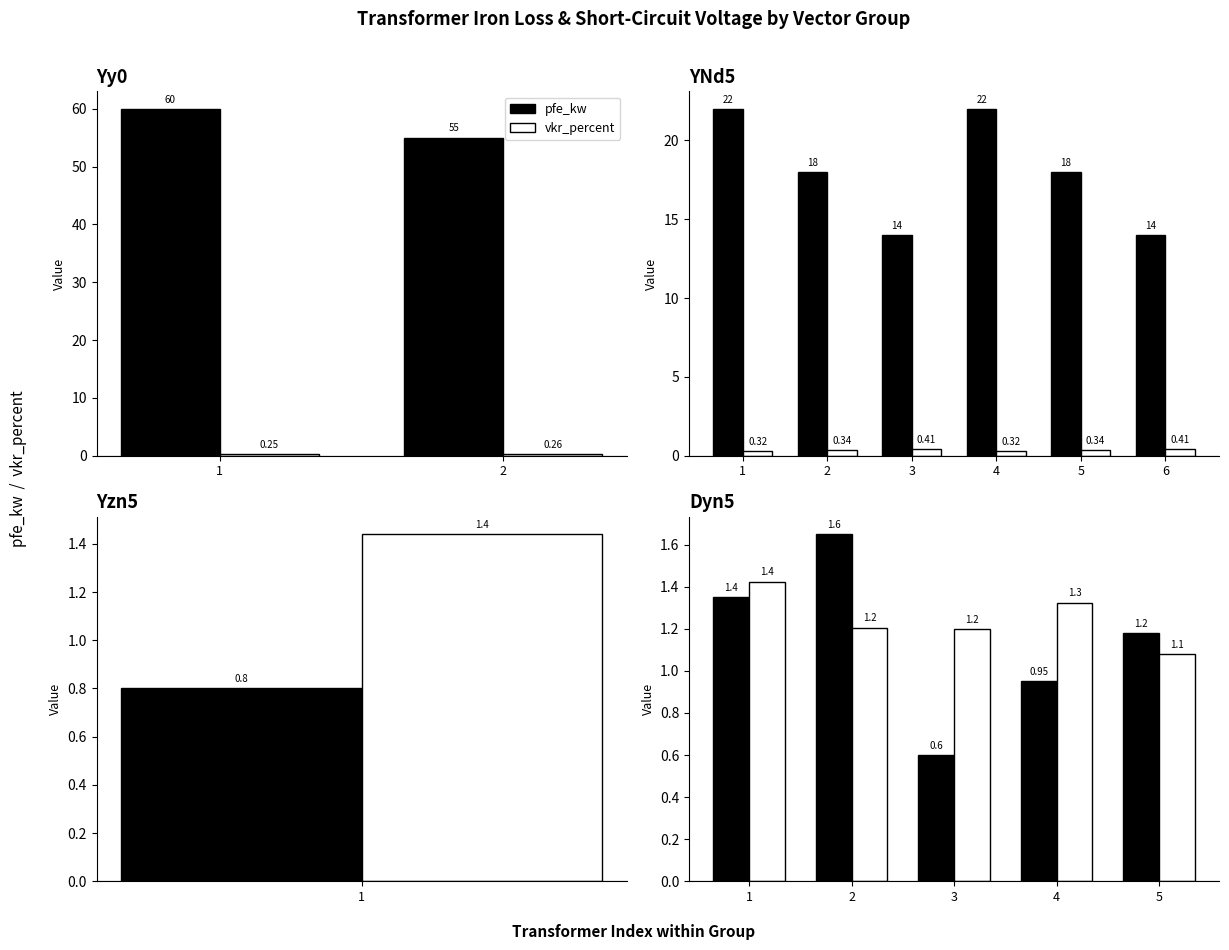

What is the total value across all series at 1?

2.8